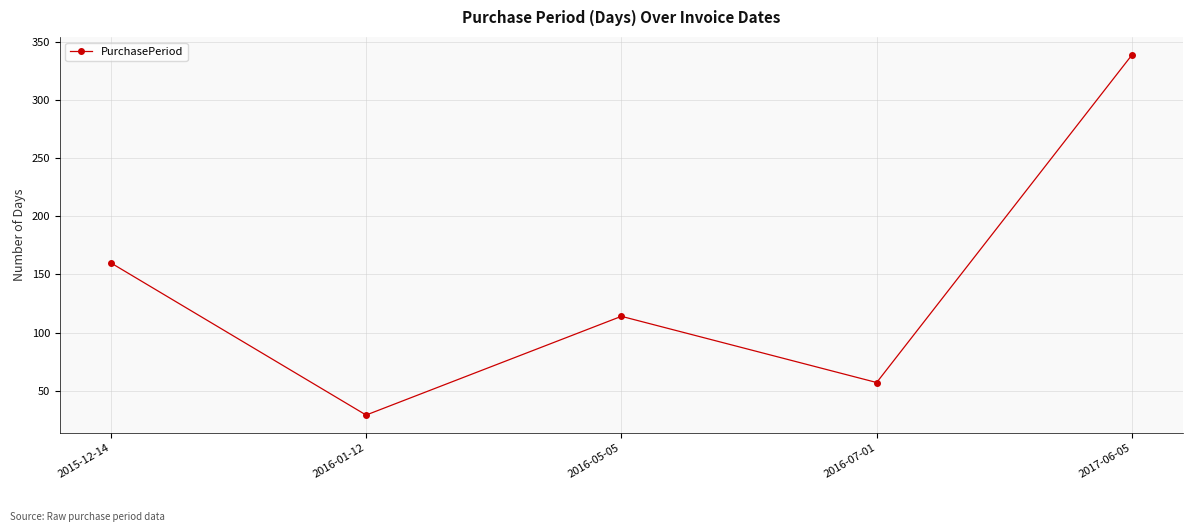

At which category does the data reach its first local valley?

2016-01-12